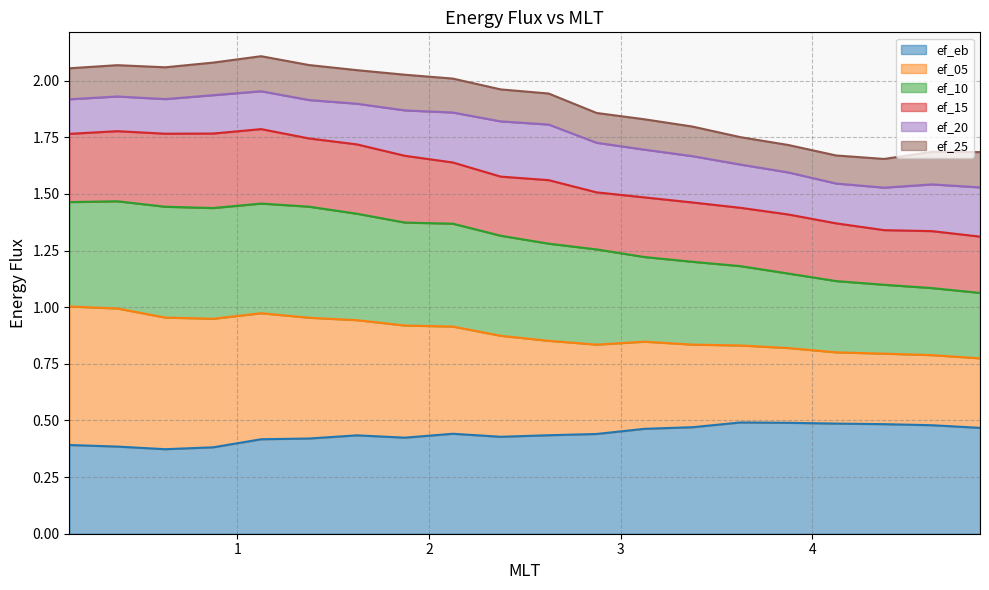

What position from the right is 0.625?

18